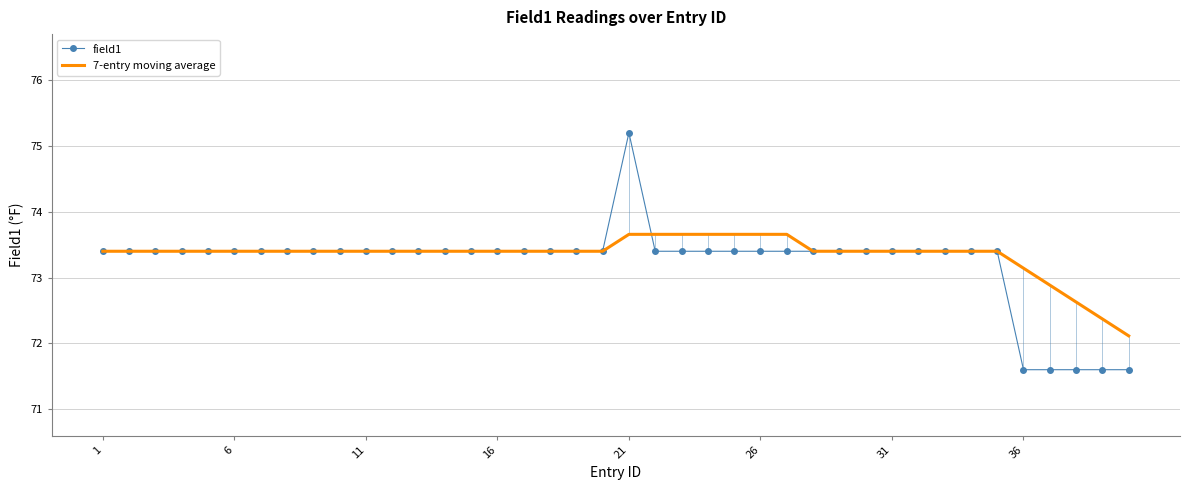

What is the difference between the second highest and second lowest values in the field1 series?

1.8